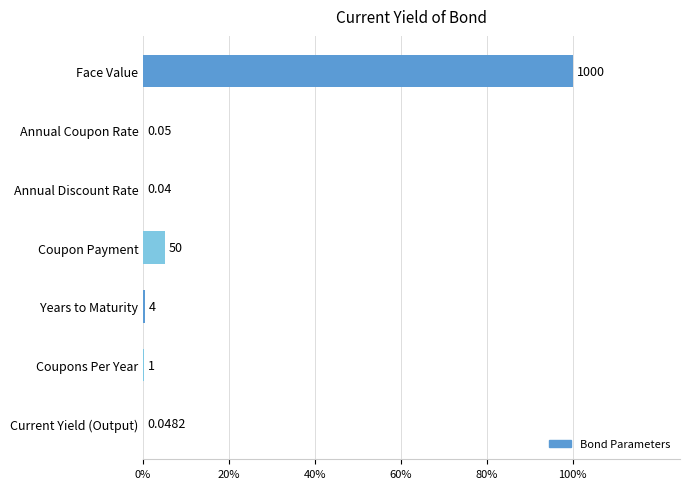

Does the chart contain any negative values?

No